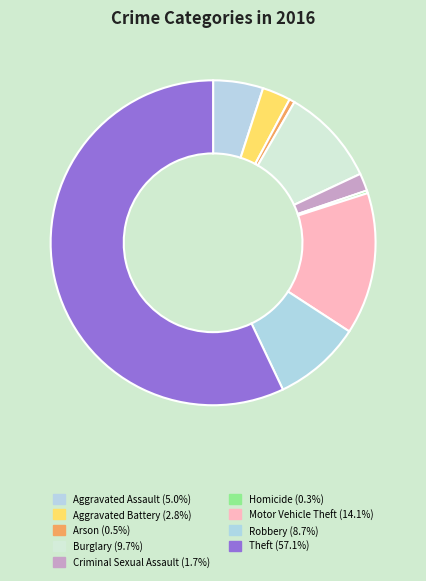

To the nearest percent, what percentage of the pie is Burglary?

10%